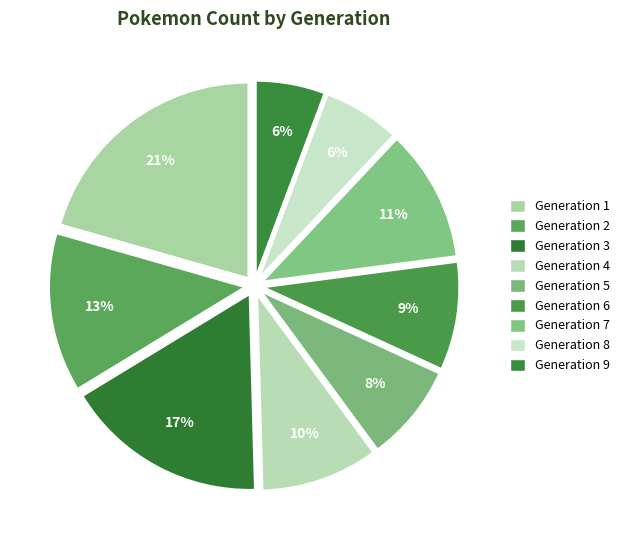

How many slices are in this pie chart?

9